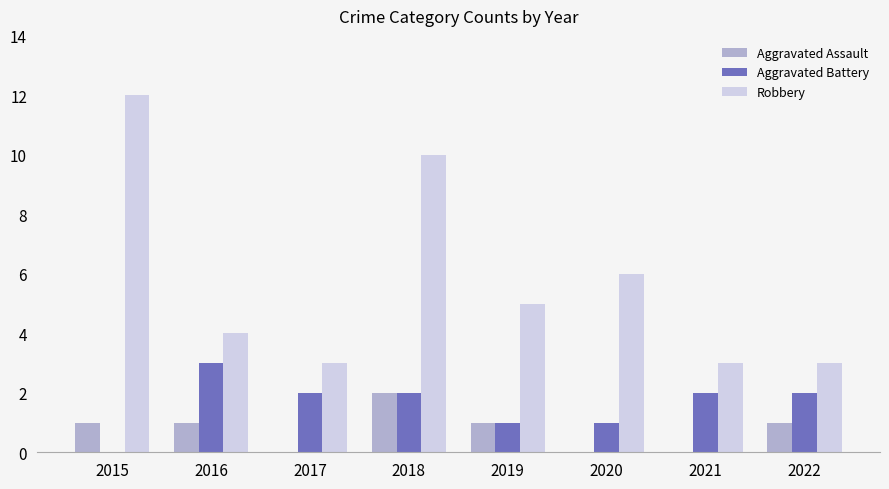

The Robbery series shows 2 at 2016. True or false?

False